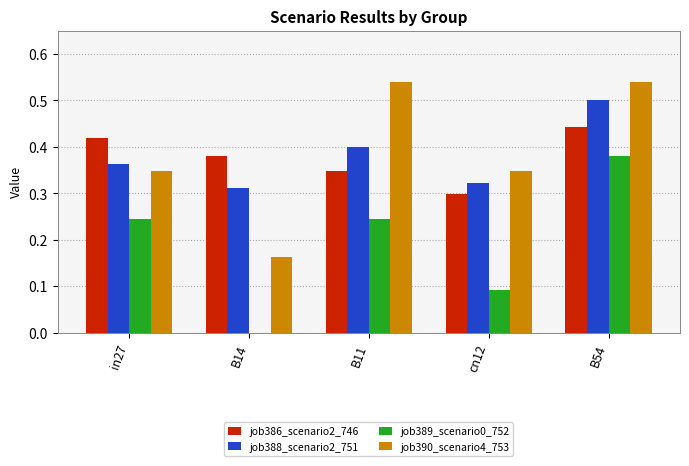

Are the bars horizontal?

No